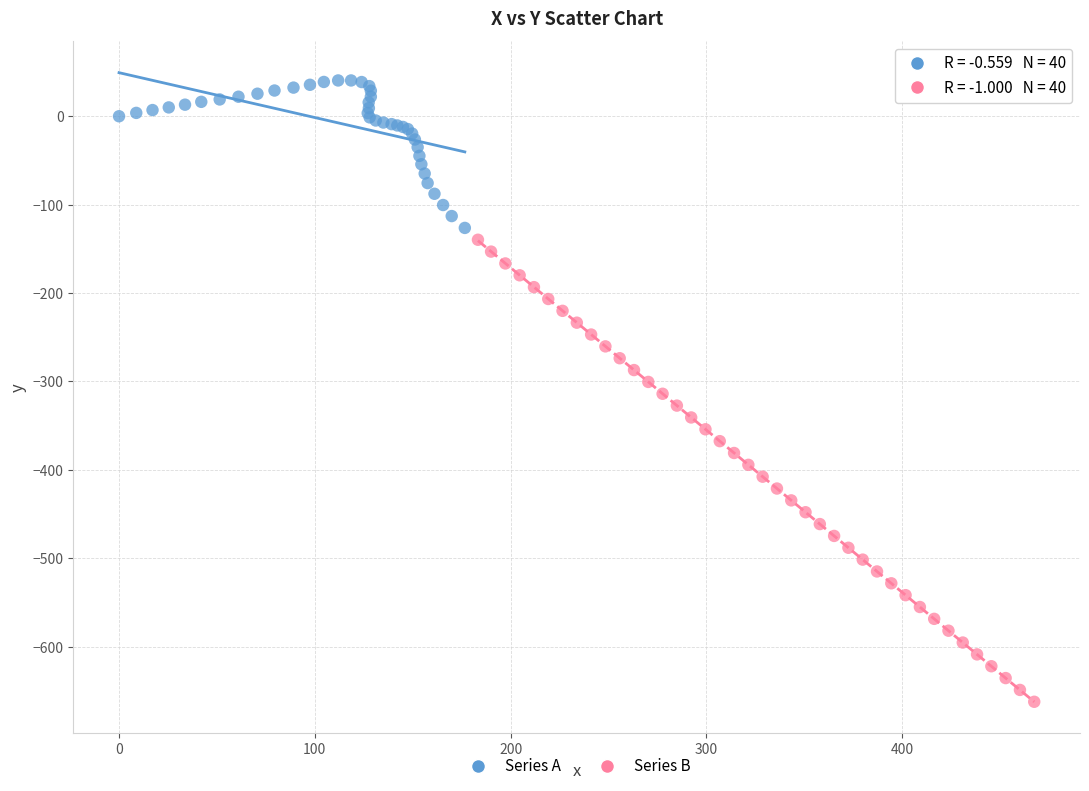

Which series reaches the maximum Y coordinate?

Series A